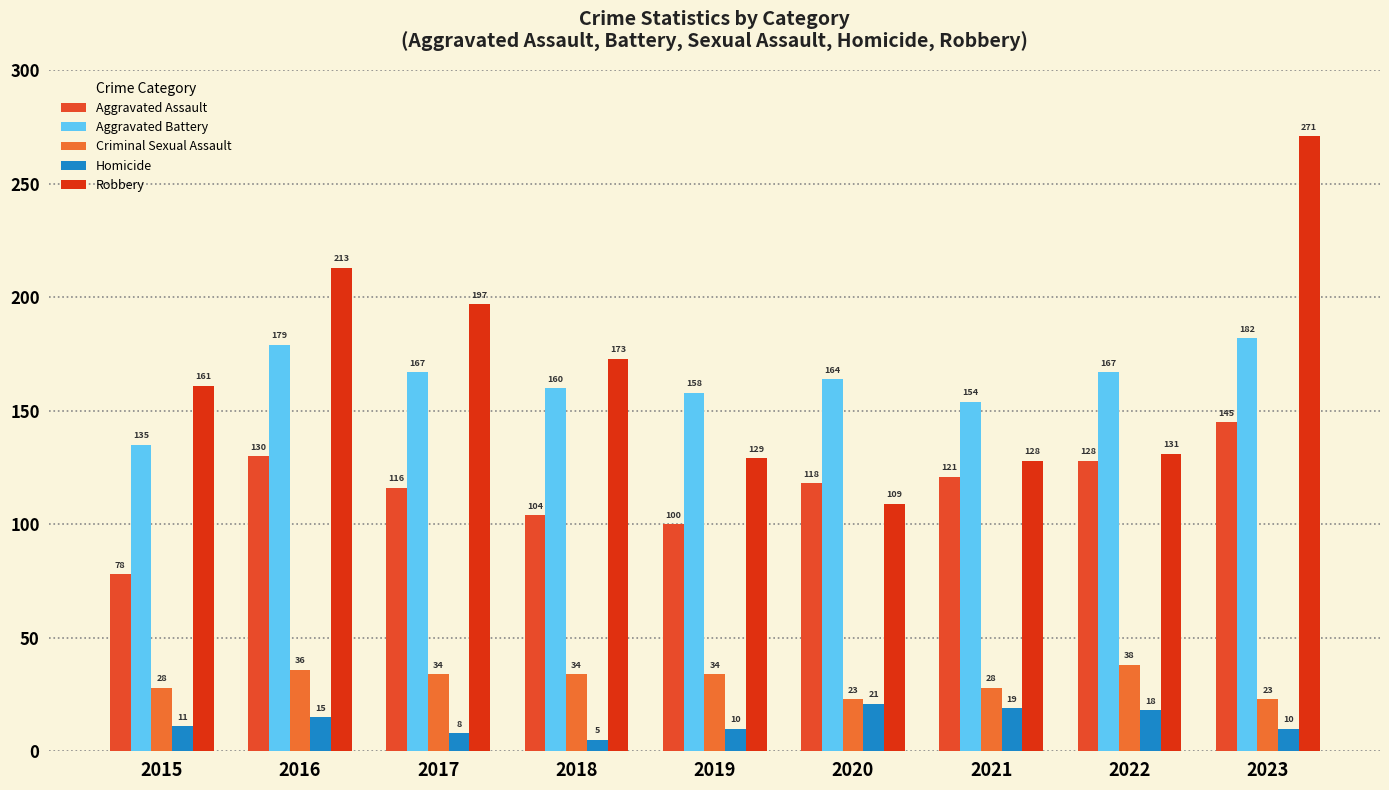

What is the maximum value shown in the chart?

271